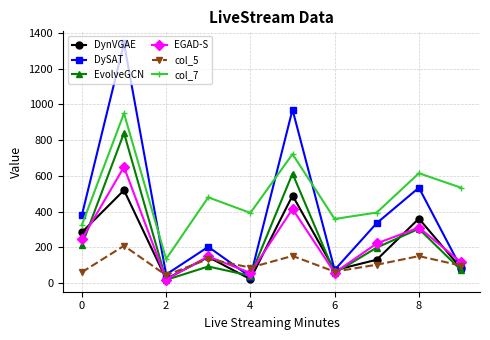

Which series has the largest total across all categories?

col_7